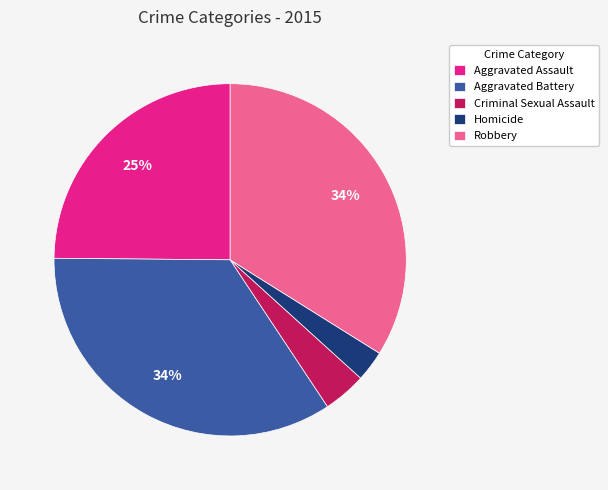

To the nearest percent, what portion does Aggravated Battery represent?

34%